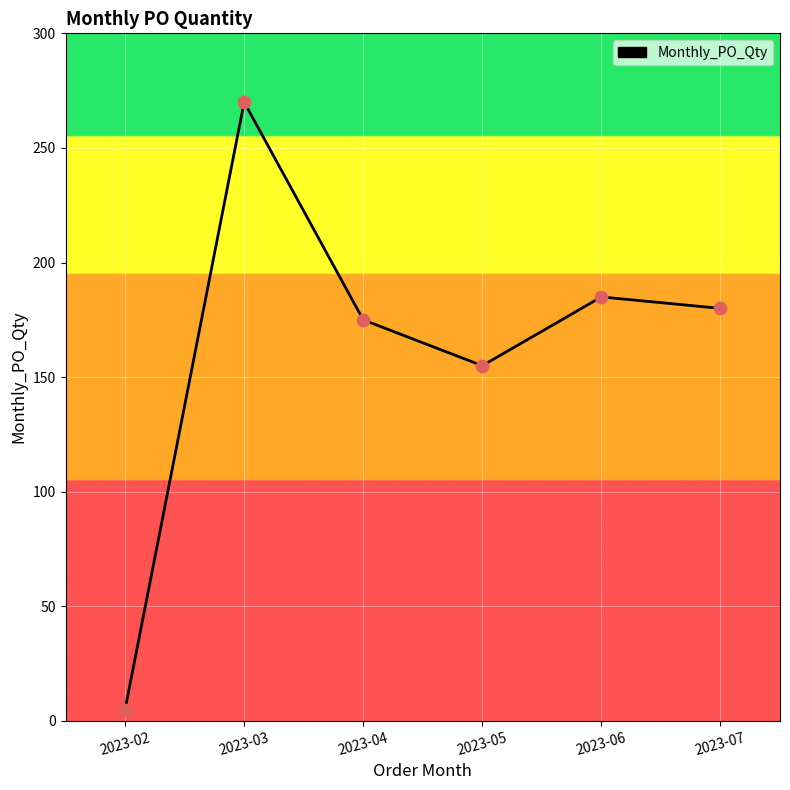

Approximately how many times larger is the value at 2023-07 compared to 2023-03?

0.7